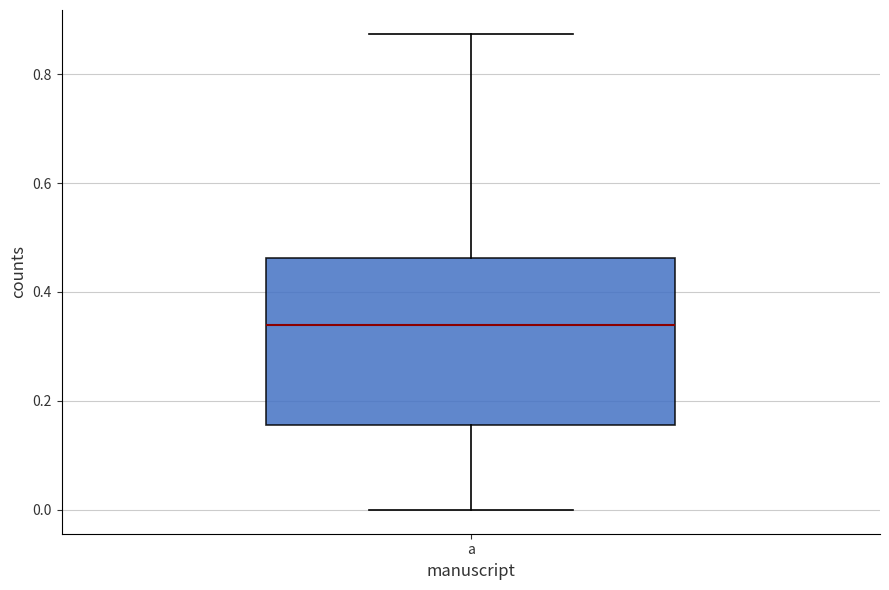

Transcribe this box plot: give where the median line is, the range the box spans, and where the two whiskers end, as read against the y-axis. The values are not printed on the chart, so give them approximately, as read against the axis.

median 0.34, box 0.16 to 0.46, whiskers 0.00 to 0.88